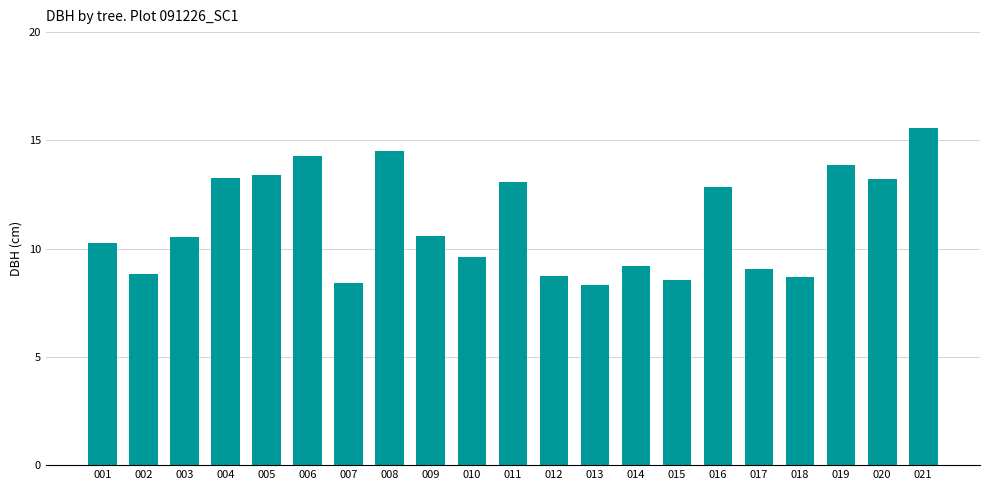

At which label does the data first exceed 10?

001